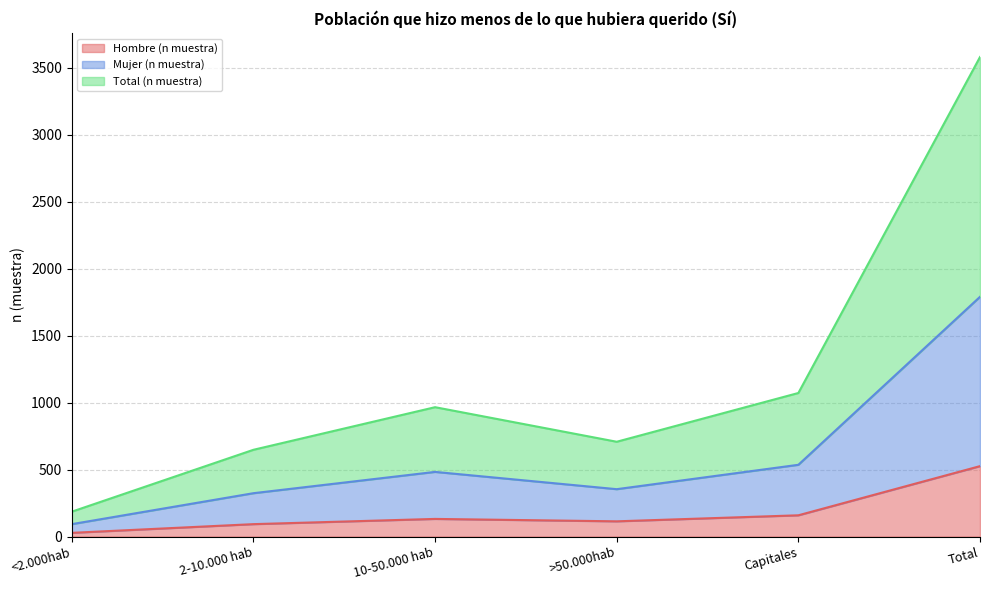

What is the approximate value of Hombre (n muestra) at Total, to the nearest 5?

525